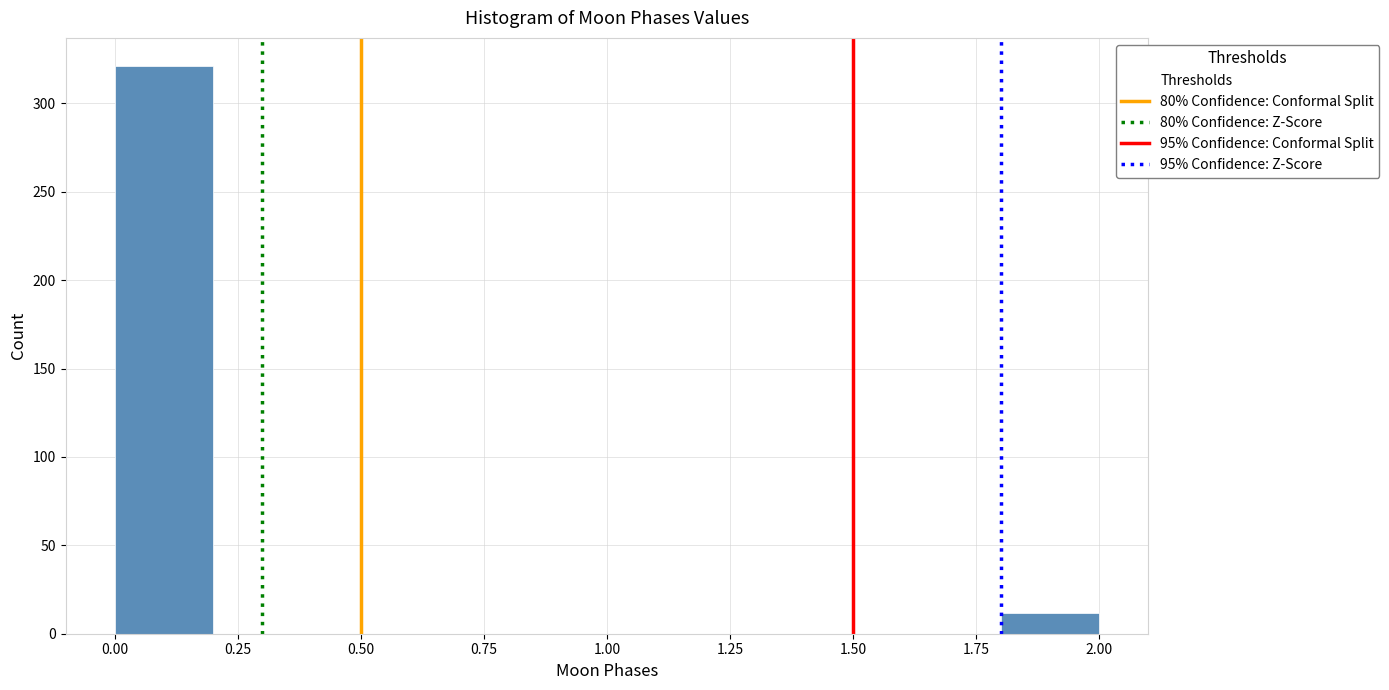

Reading left to right, transcribe this chart: for each bar, give the range it covers on the x-axis and its height. The values are not printed on the chart, so give them approximately, as read against the axis.

0.0 to 0.2: 320
0.2 to 0.4: 0
0.4 to 0.6: 0
0.6 to 0.8: 0
0.8 to 1.0: 0
1.0 to 1.2: 0
1.2 to 1.4: 0
1.4 to 1.6: 0
1.6 to 1.8: 0
1.8 to 2.0: 10